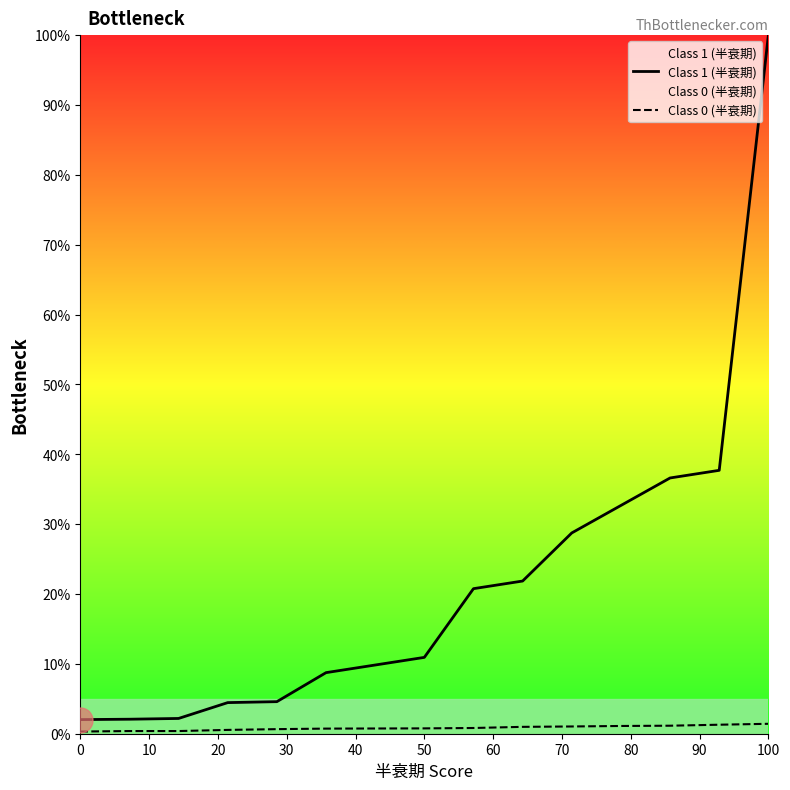

Which series has the largest total across all categories?

Class 1 (半衰期)